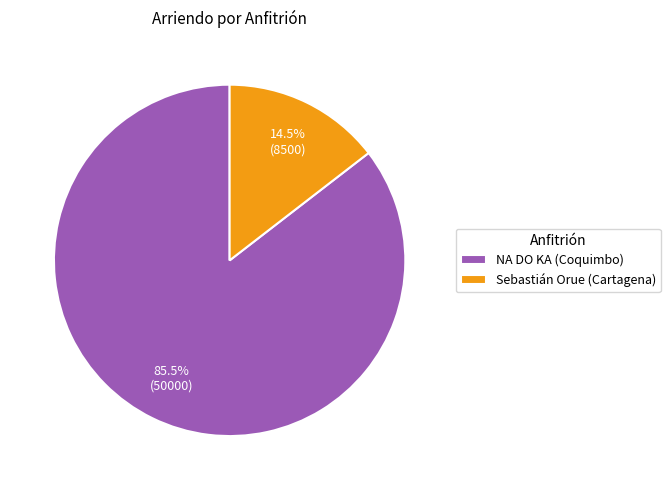

To the nearest percent, what is the combined percentage of Sebastián Orue (Cartagena) and NA DO KA (Coquimbo)?

100%